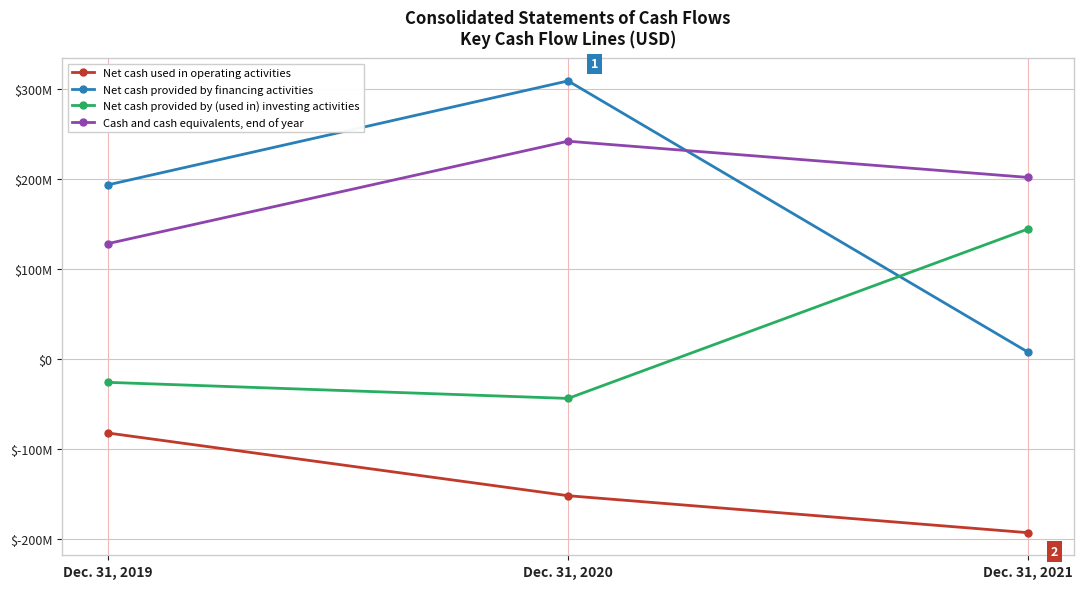

What is the value of the Net cash used in operating activities point at the 1st from the left?

-81853000